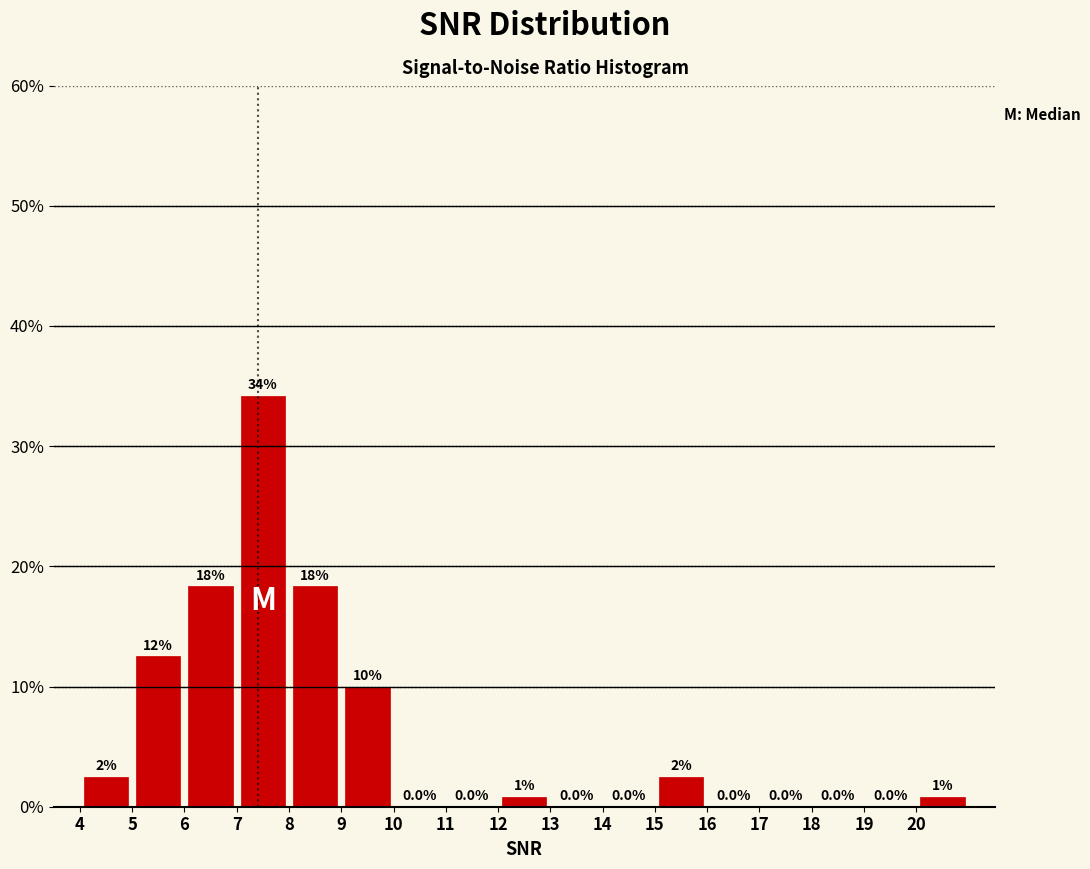

Which range on the x-axis has the tallest bar?

7 to 8